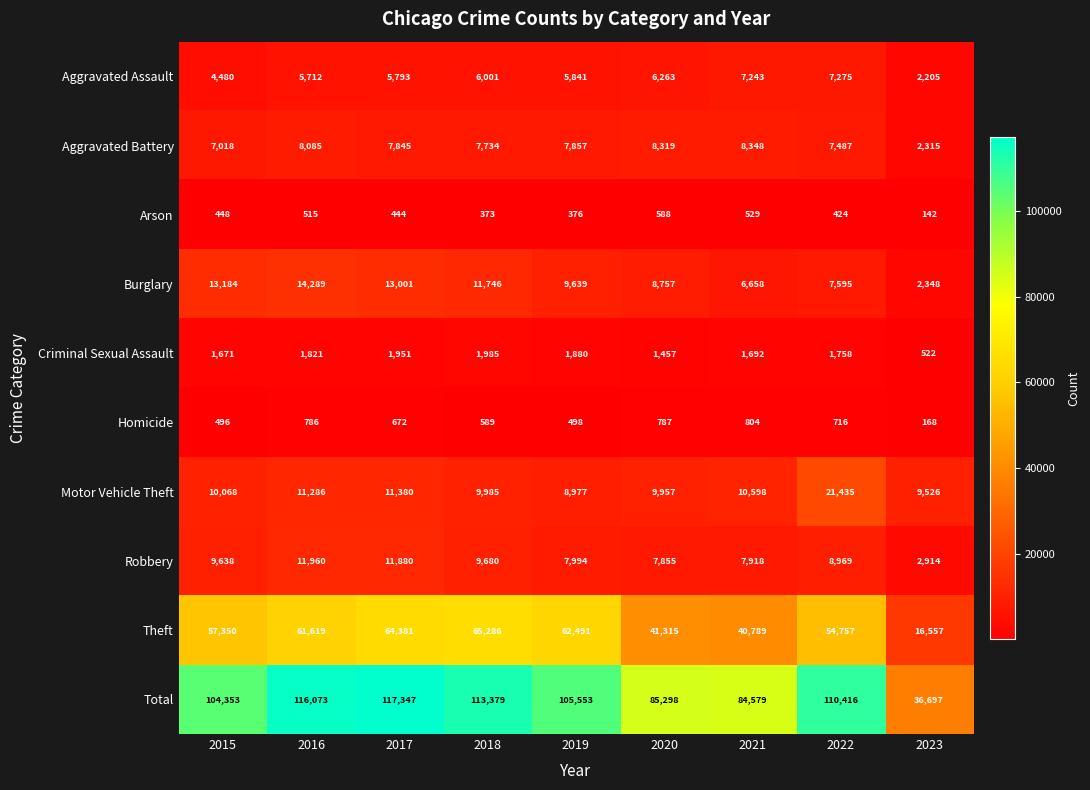

At how many categories does at least one series exceed 79164?

8